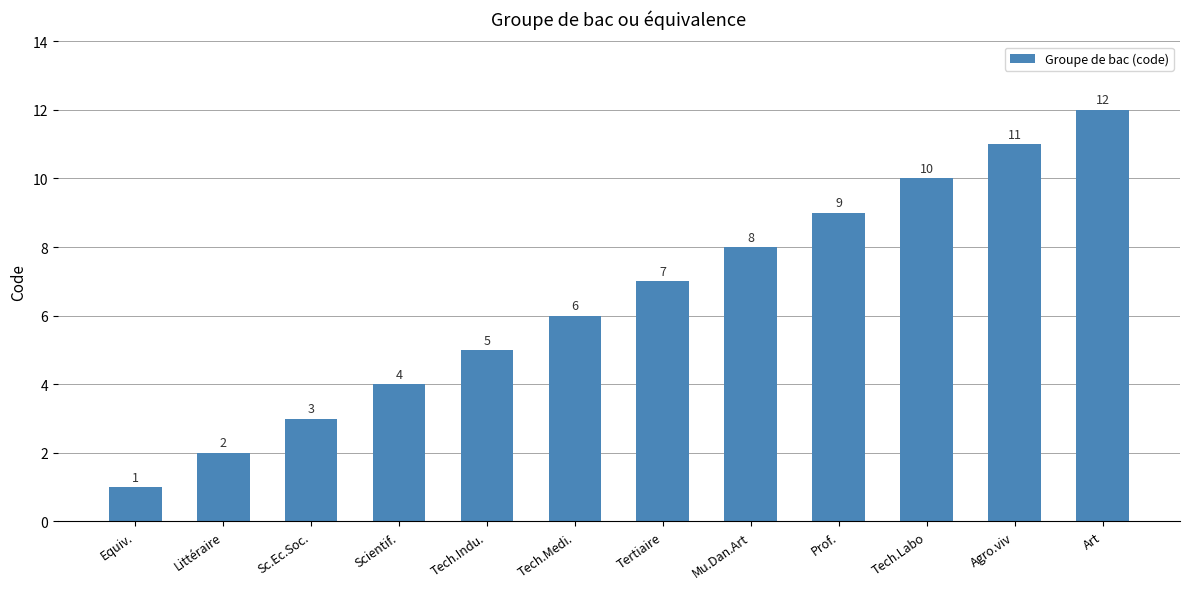

Is it true that the value at Scientif. is 6?

False